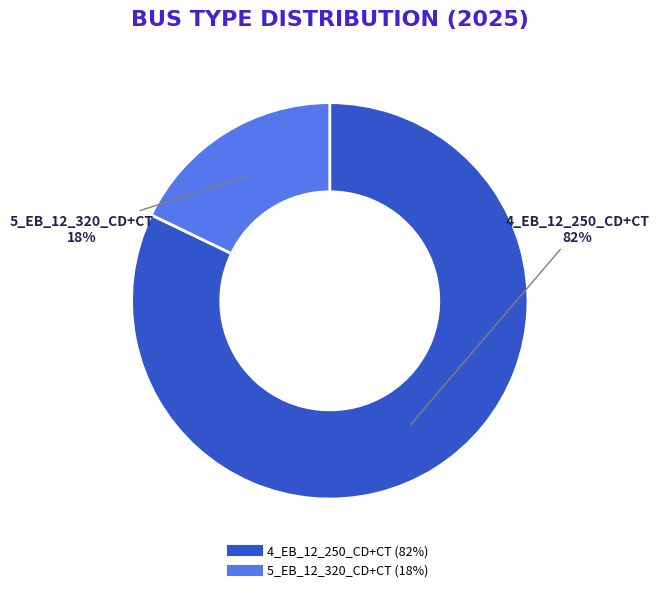

To the nearest percent, what portion does 5_EB_12_320_CD+CT represent?

18%